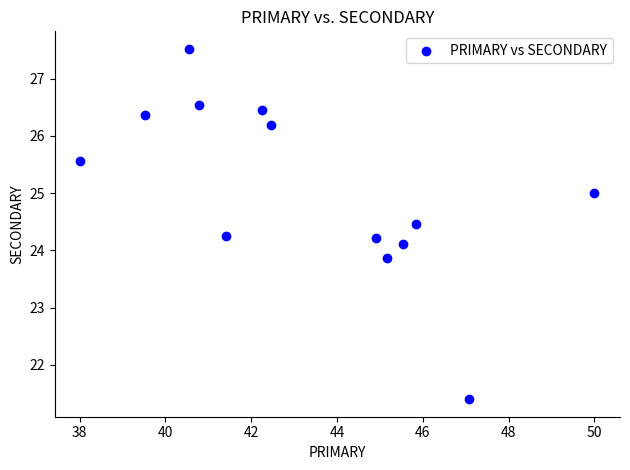

What is the range of Y values (max minus min)?

6.1